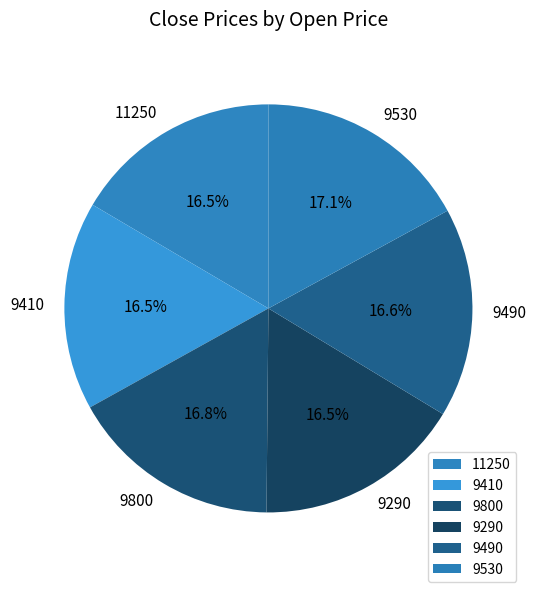

What percentage is the 9530 slice, to the nearest percent?

17%